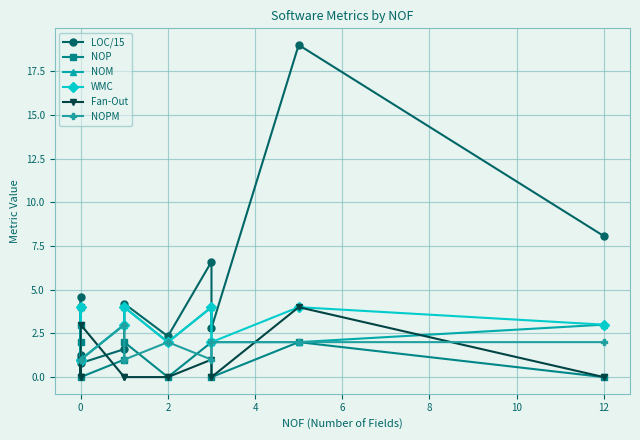

How many interior local valleys does the NOP series have?

4